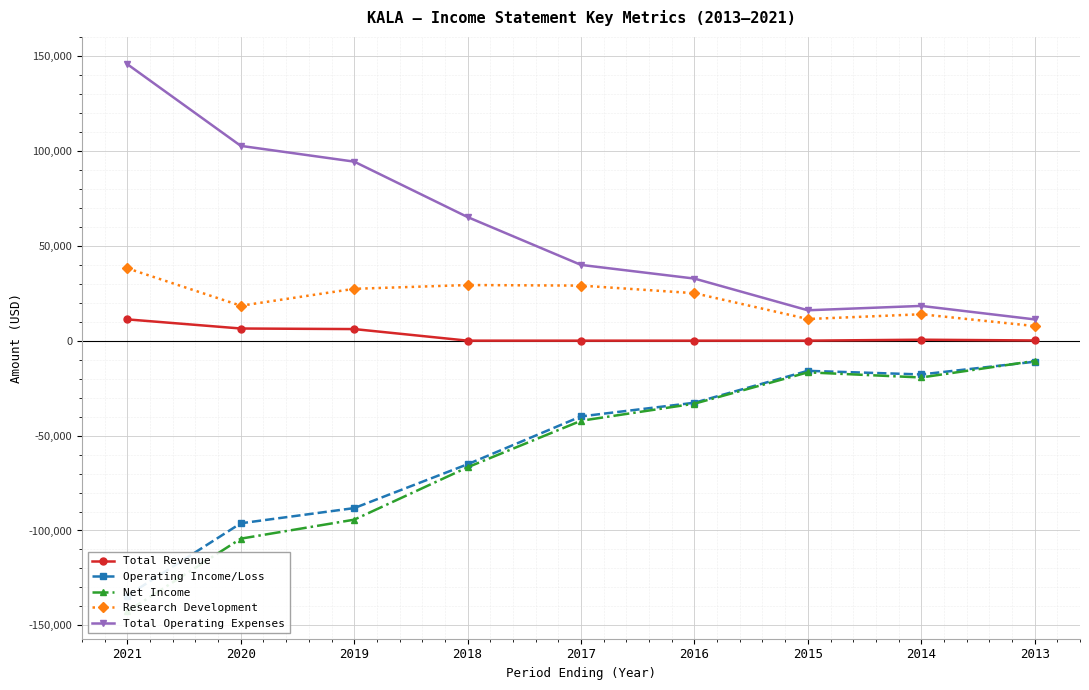

Is it true that Total Operating Expenses equals 90482 at 2018?

False